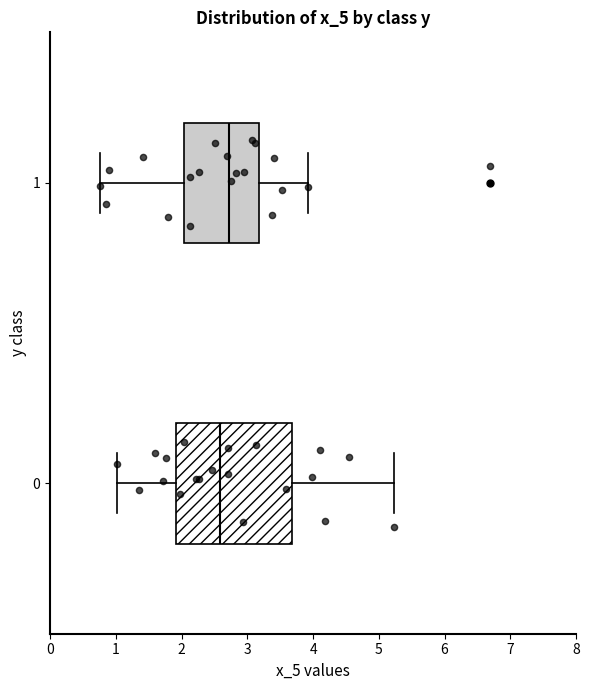

Where does the median line of the box at y = 0 sit on the x-axis? The values are not printed on the chart, so give them approximately, as read against the axis.

2.6